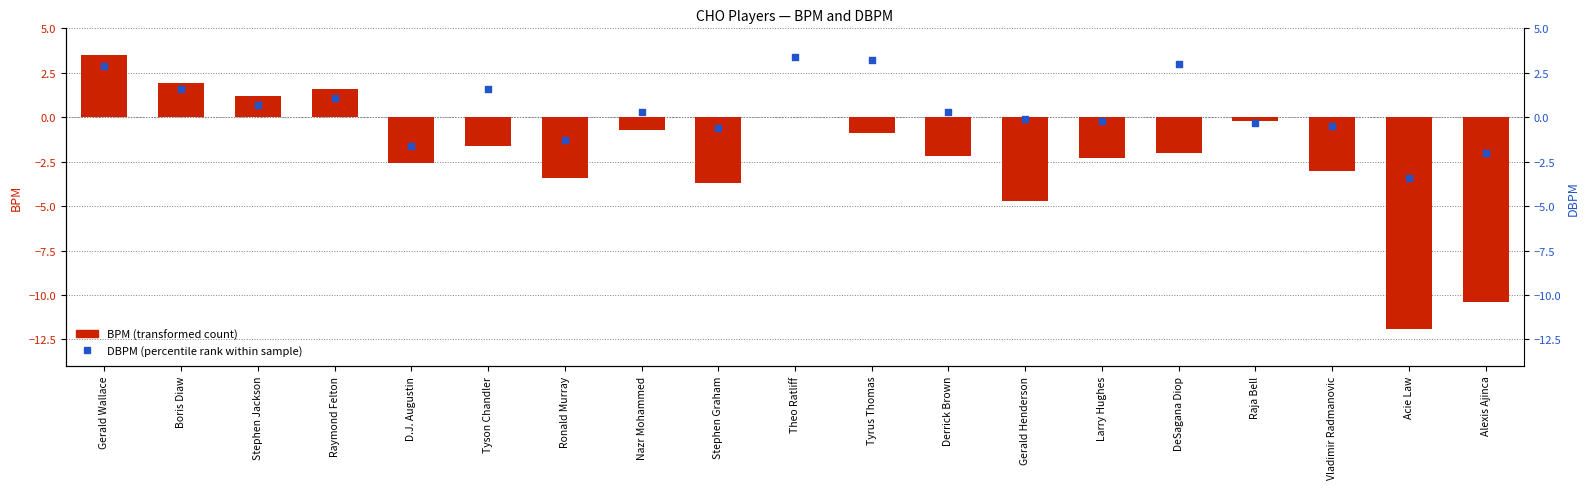

At which category is the sum across all series the highest?

Gerald Wallace